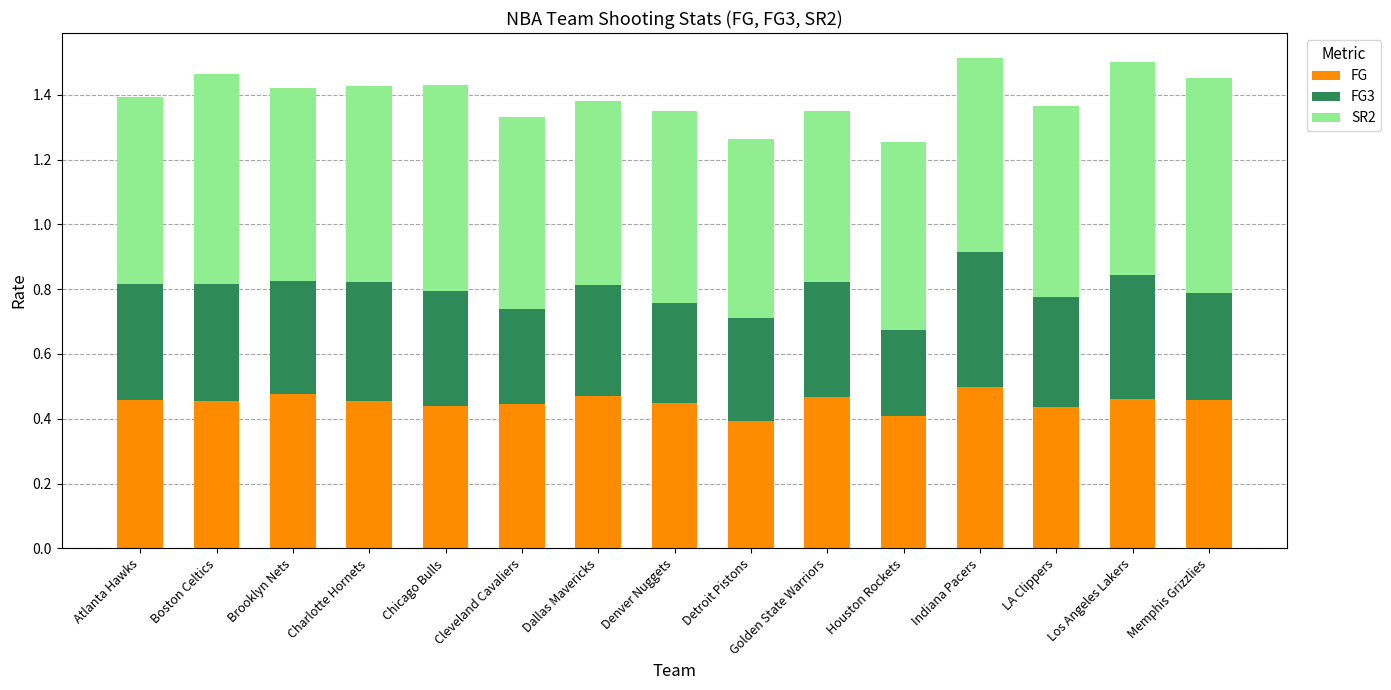

Does the chart contain any negative values?

No